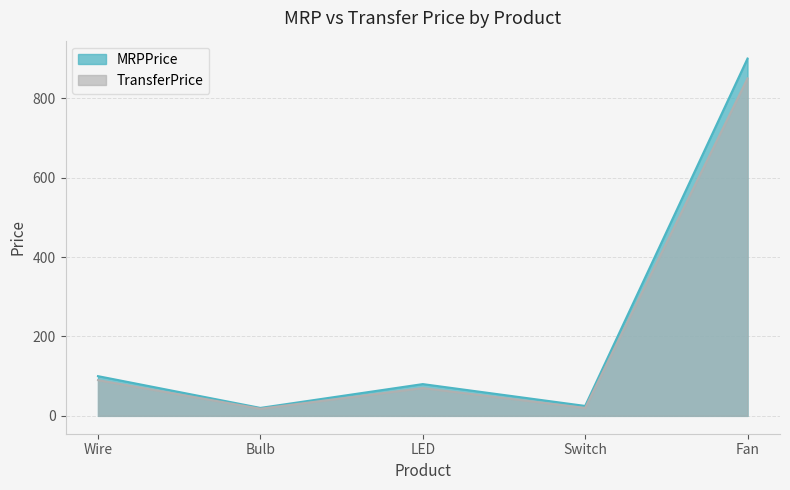

What position from the right is LED?

3